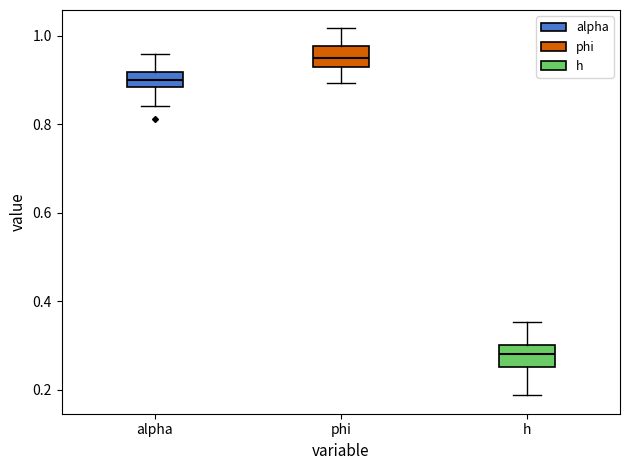

Reading left to right, transcribe this box plot: for each box, give where its median line is, the range the box spans, and where its two whiskers end, as read against the y-axis. The values are not printed on the chart, so give them approximately, as read against the axis.

alpha: median 0.90, box 0.88 to 0.92, whiskers 0.84 to 0.96
phi: median 0.96, box 0.92 to 0.98, whiskers 0.90 to 1.02
h: median 0.28, box 0.26 to 0.30, whiskers 0.18 to 0.36